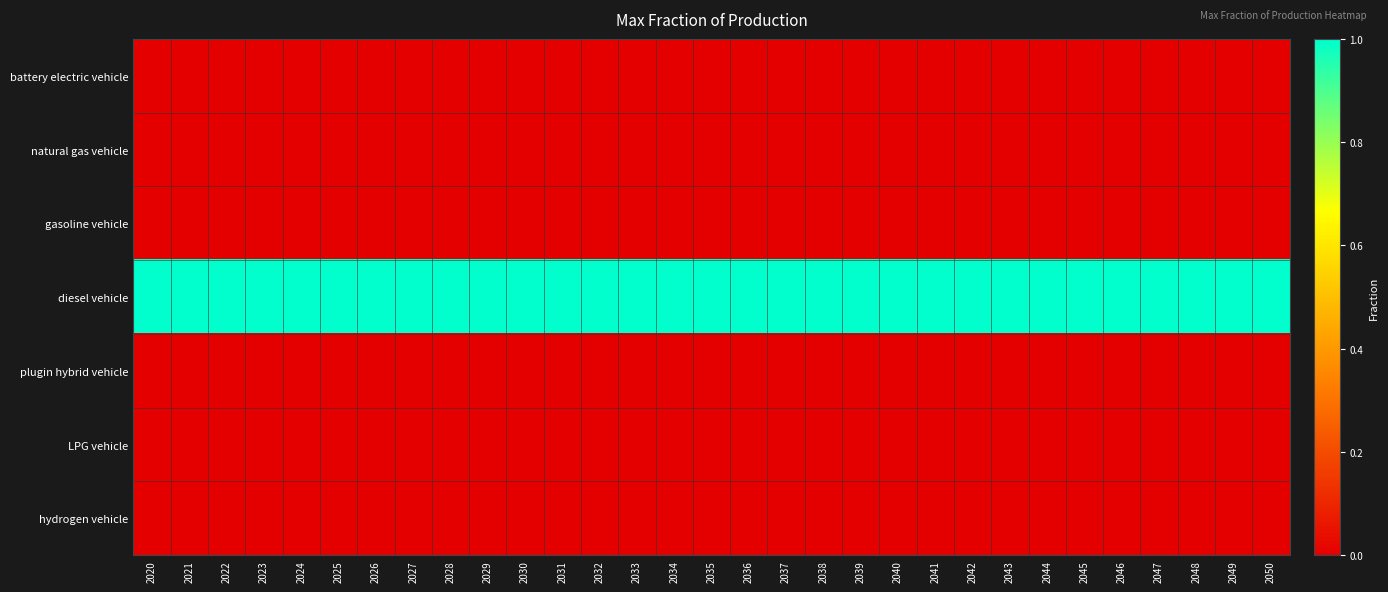

Which category has the highest value across all series?

2020